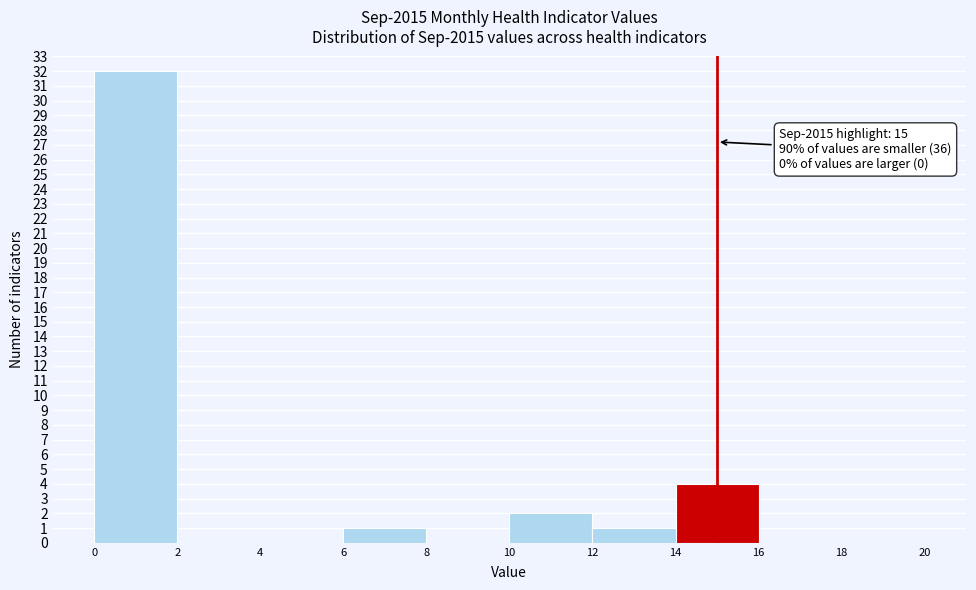

Over which range of the x-axis is the bar tallest?

0 to 2